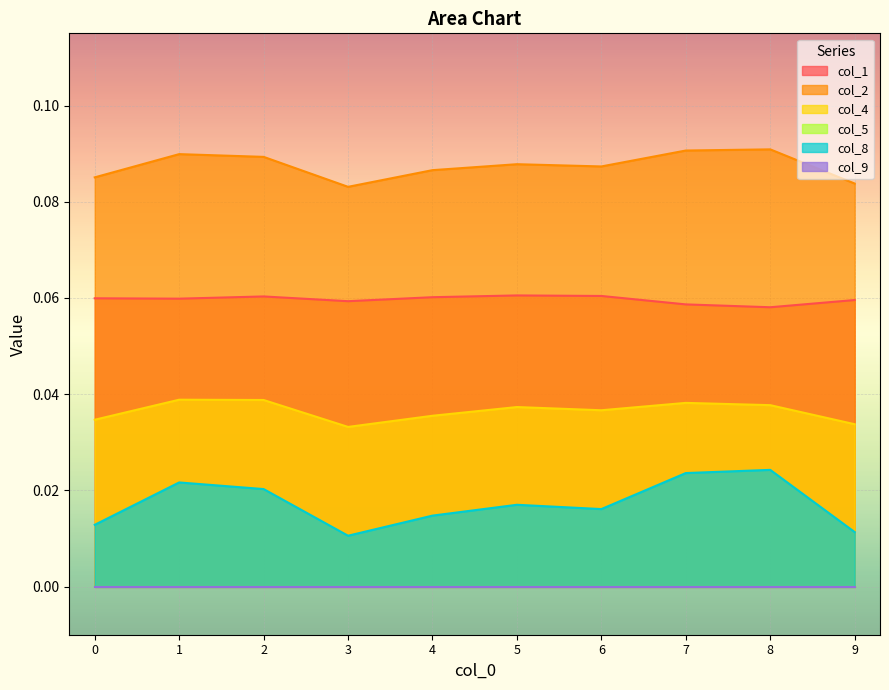

The value of col_4 at 7 is 0.0. True or false?

True